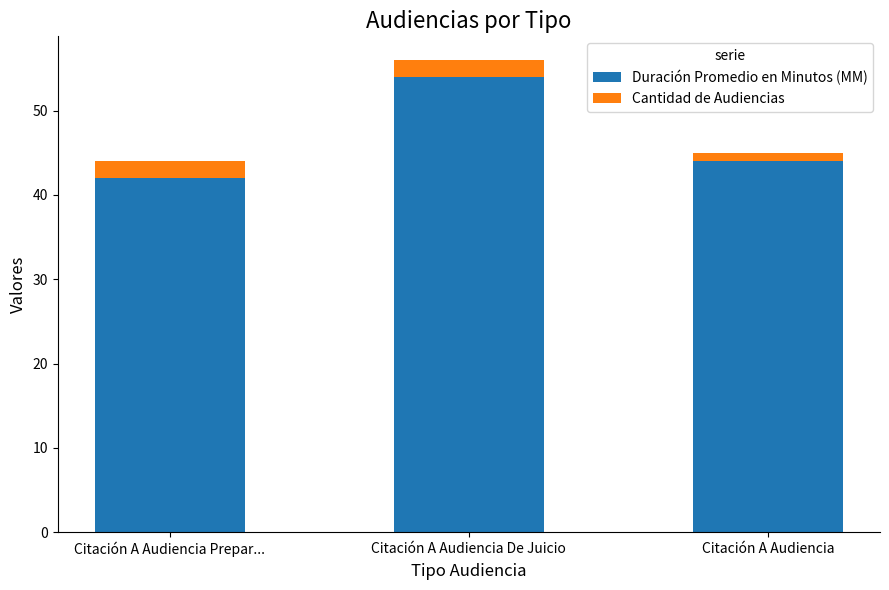

The Duración Promedio en Minutos (MM) series shows 44 at Citación A Audiencia. True or false?

True